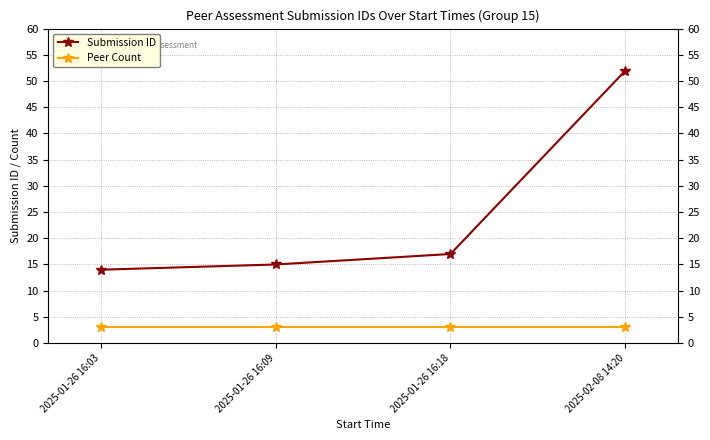

What are all the series names shown in the legend?

Submission ID, Peer Count